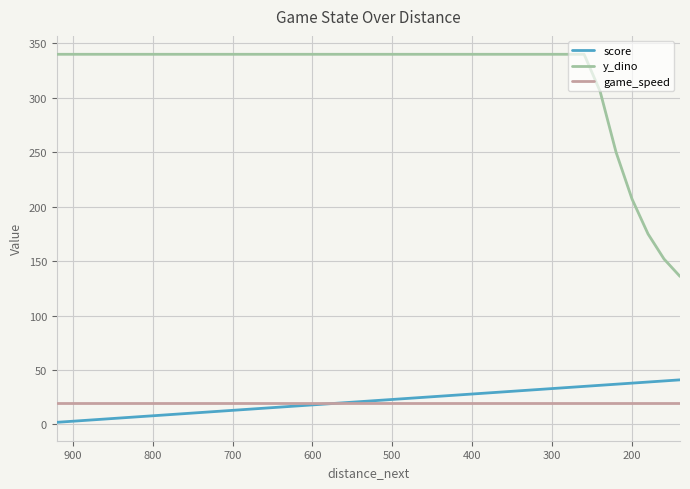

Reading left to right, list all the values displayed in this chart.

score: 2	3	4	5	6	7	8	9	10	11	12	13	14	15	16	17	18	19	20	21	22	23	24	25	26	27	28	29	30	31	32	33	34	35	36	37	38	39	40	41
y_dino: 340	340	340	340	340	340	340	340	340	340	340	340	340	340	340	340	340	340	340	340	340	340	340	340	340	340	340	340	340	340	340	340	340	340	306	250	207	175	152	136
game_speed: 20	20	20	20	20	20	20	20	20	20	20	20	20	20	20	20	20	20	20	20	20	20	20	20	20	20	20	20	20	20	20	20	20	20	20	20	20	20	20	20